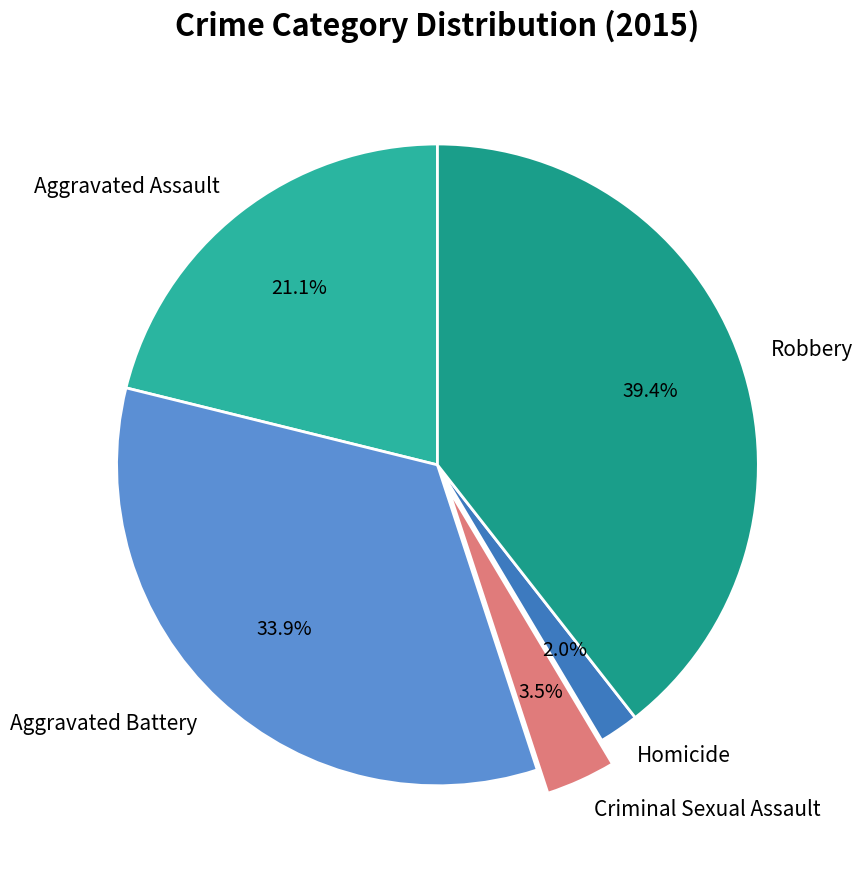

Combined, do Homicide and Aggravated Assault account for over 50%?

No